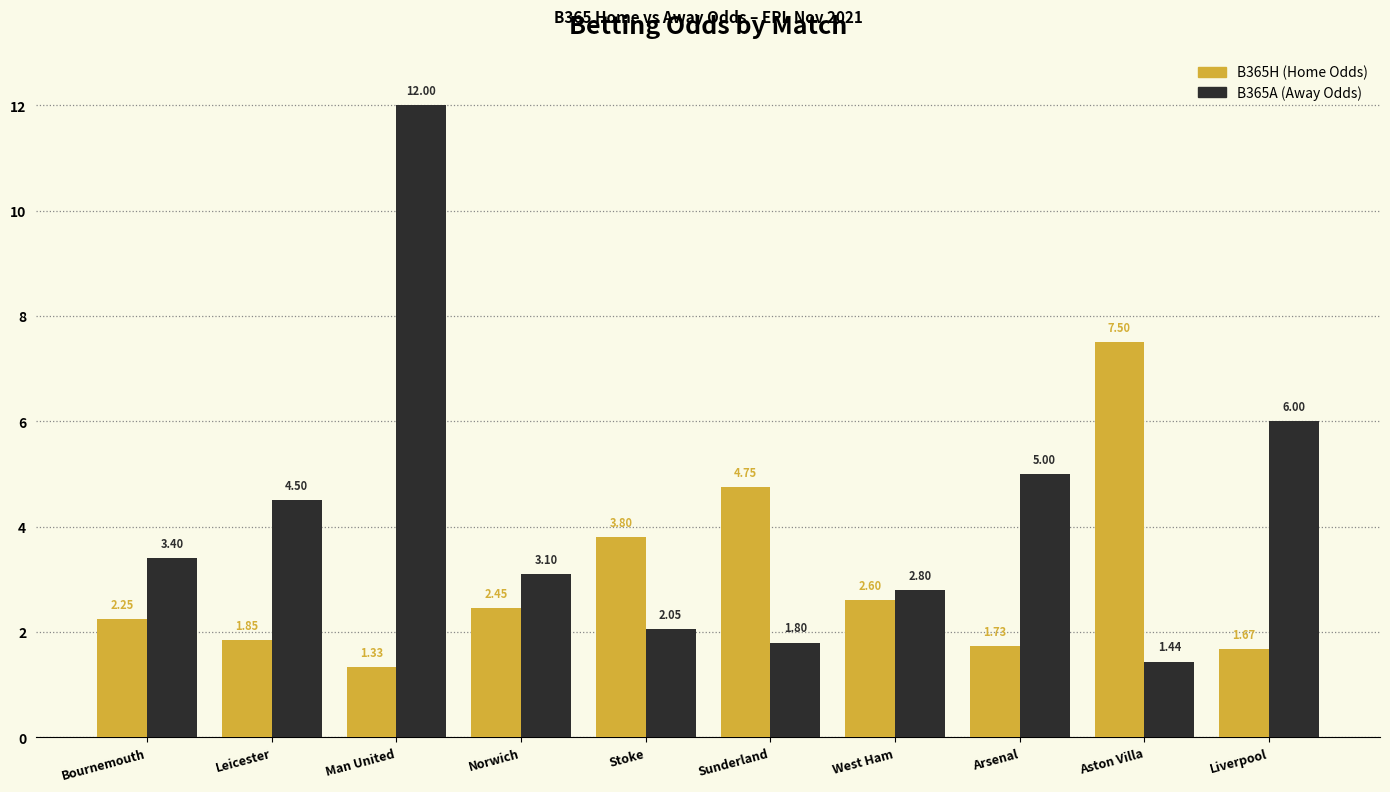

What is the difference between the highest and lowest values at Man United?

10.7